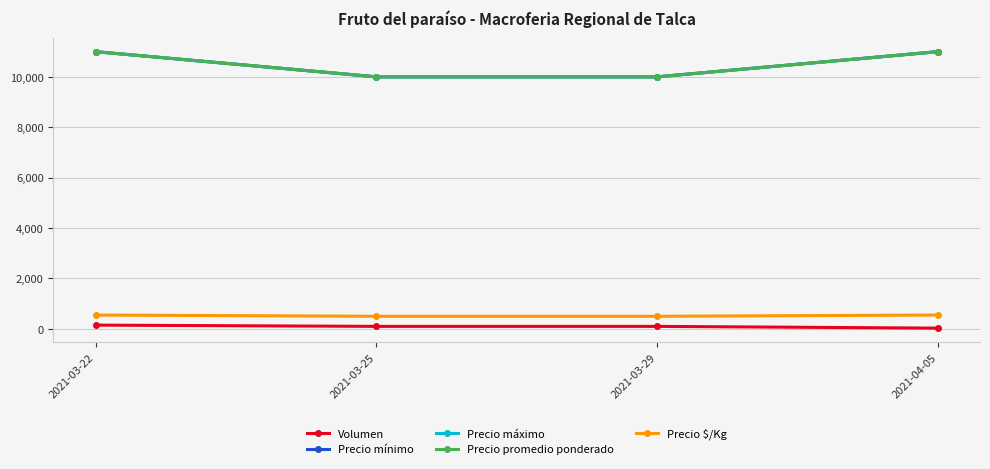

The Precio máximo series shows 2408 at 2021-03-25. True or false?

False